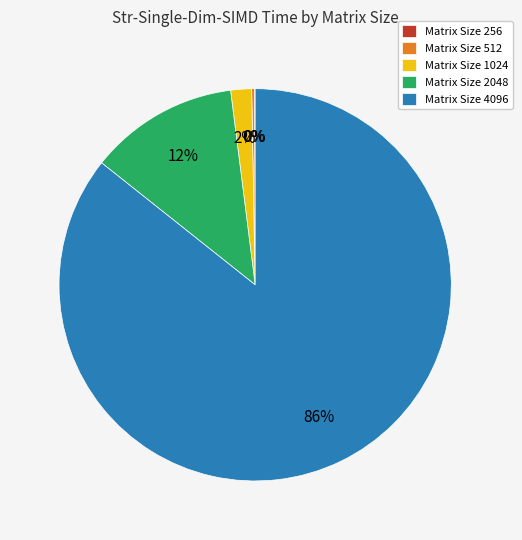

Is the sum of Matrix Size 4096 and Matrix Size 1024 greater than half?

Yes